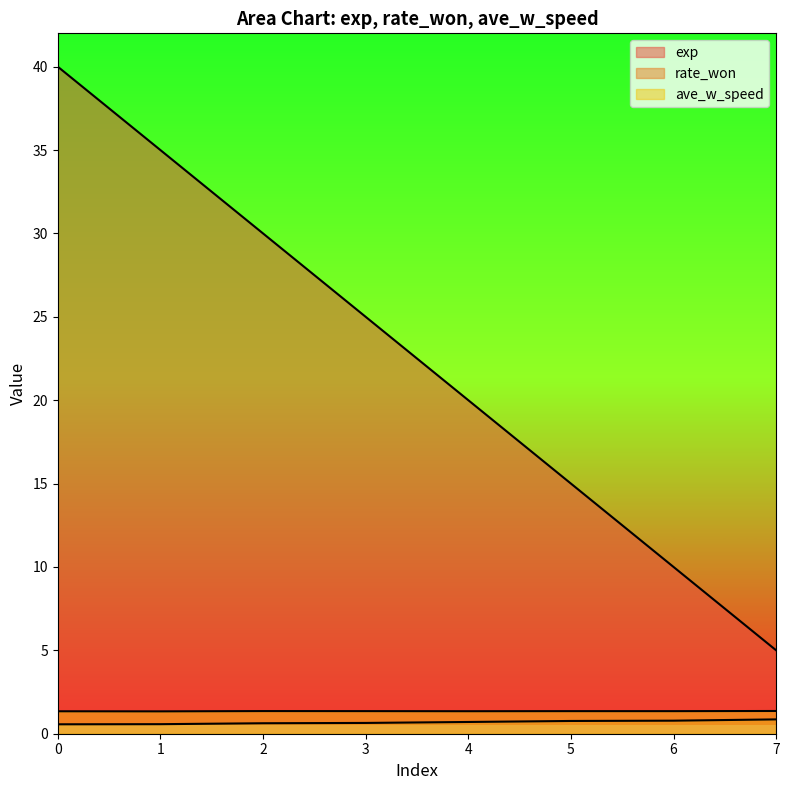

True or false: rate_won and ave_w_speed cross at least once.

False